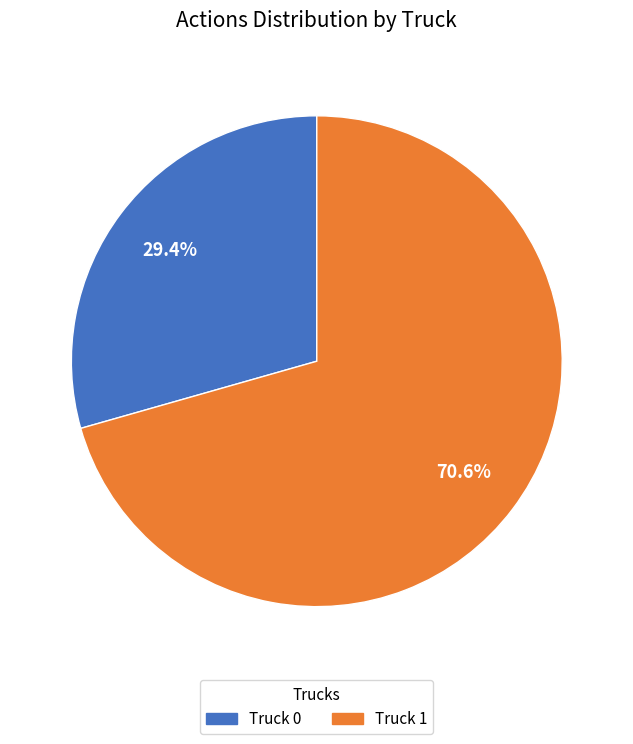

Is there a majority slice in this chart?

Yes